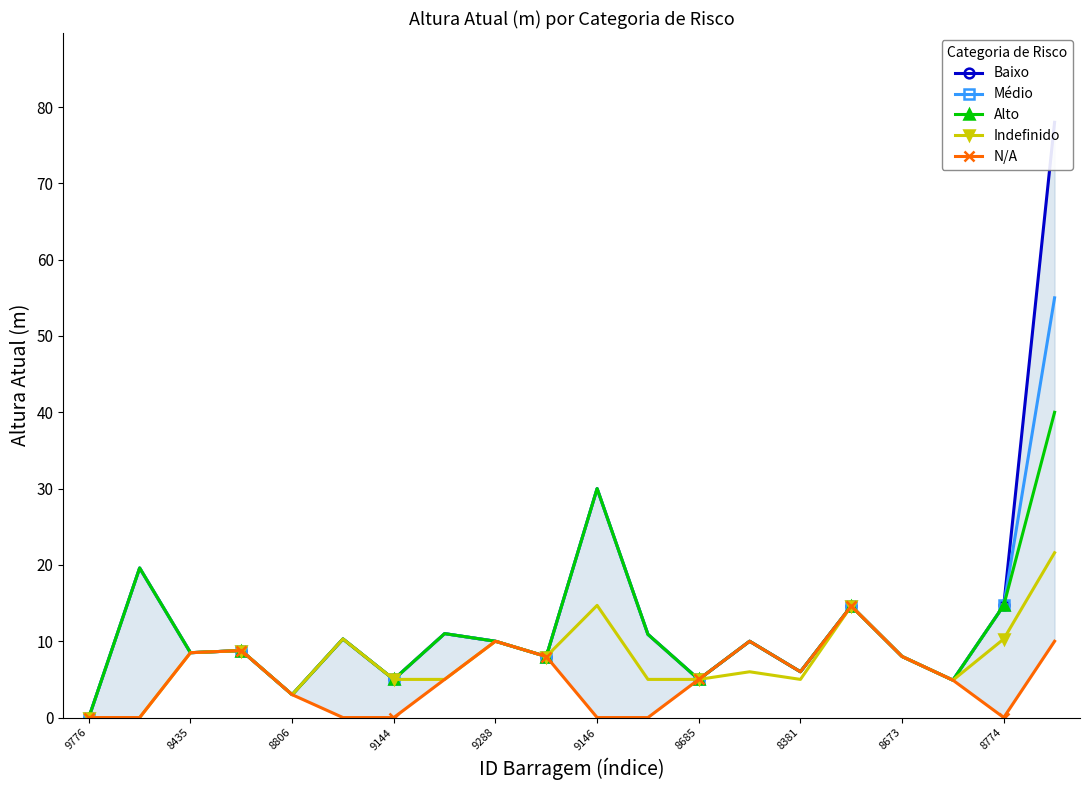

The Alto series shows 1.6 at 9144. True or false?

False